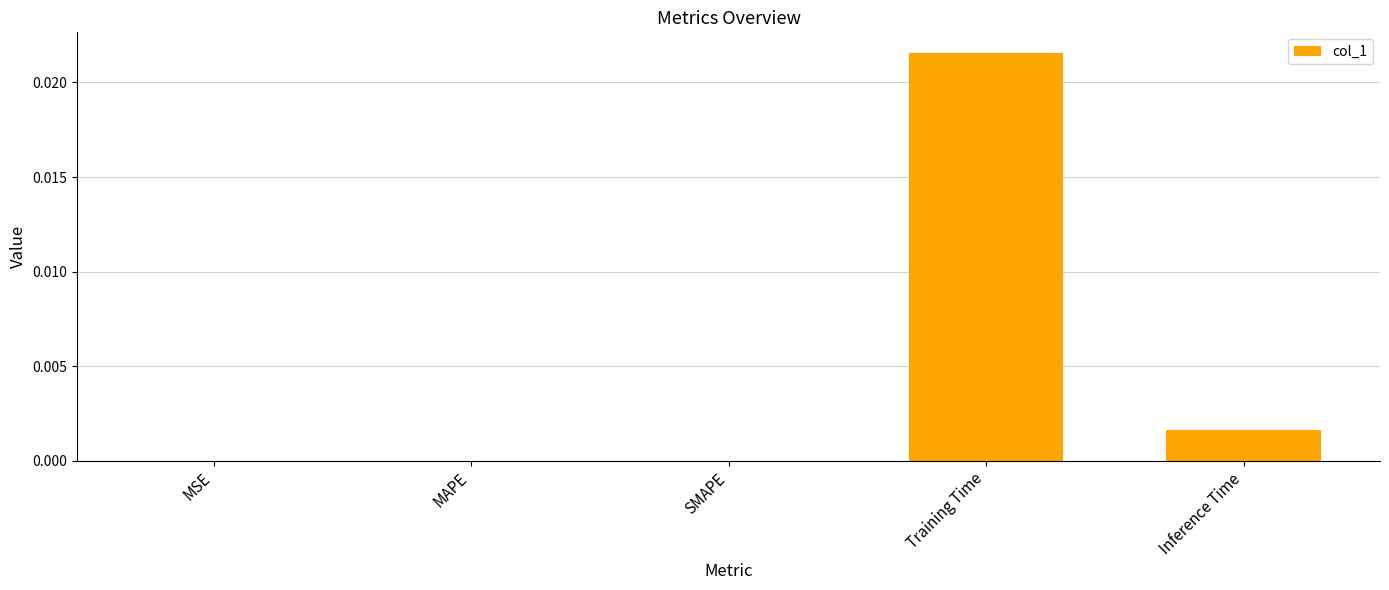

At which category does the chart reach its peak across all series?

Training Time